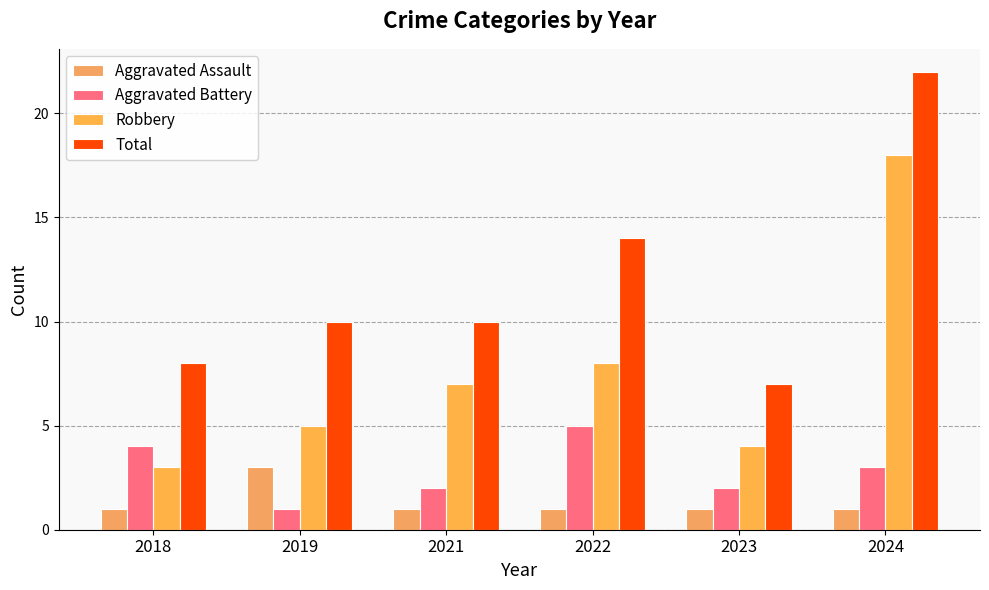

True or false: Aggravated Assault has a value of 2 at 2019.

False